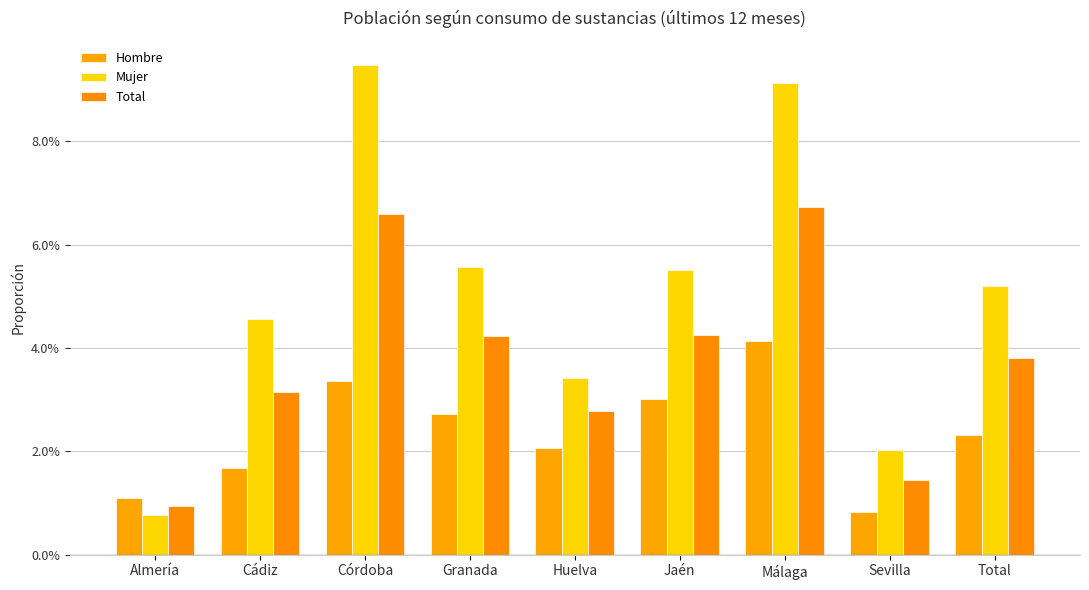

Rank the series at Málaga from highest to lowest value.

Mujer, Total, Hombre